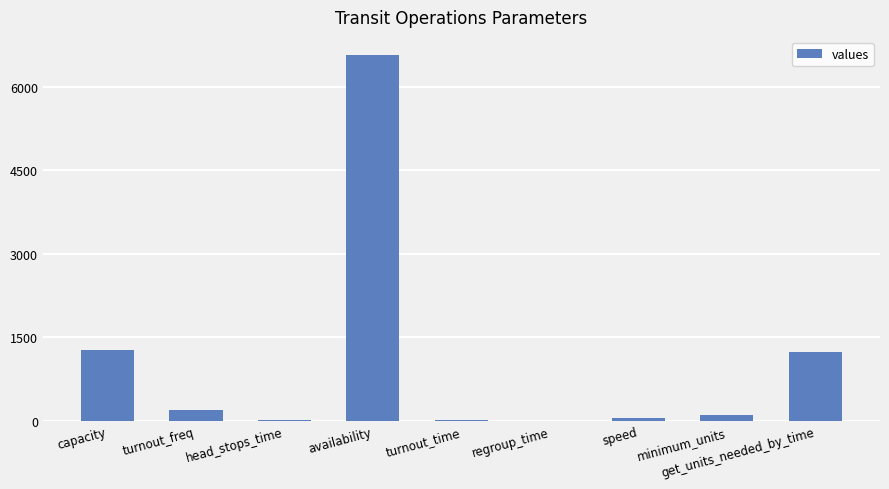

The value at availability is 11760.9. True or false?

False